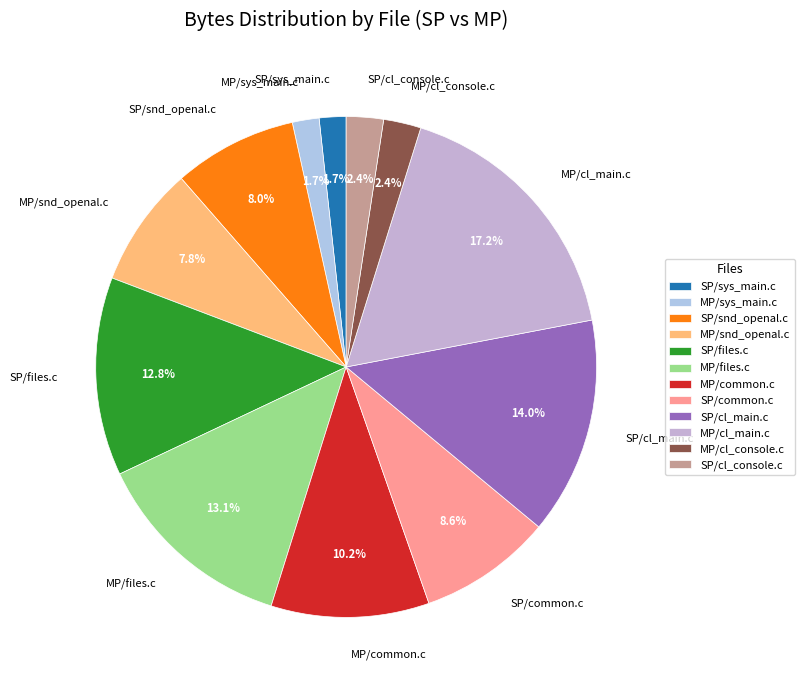

Count the number of slices in the pie.

12